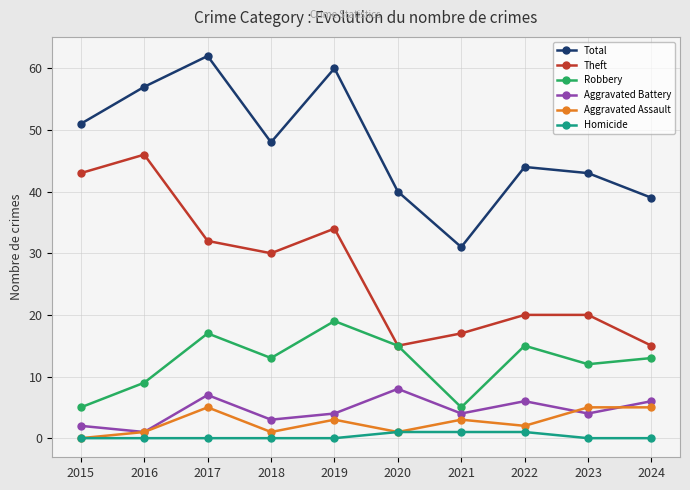

How many data points in Total are less than 48?

5